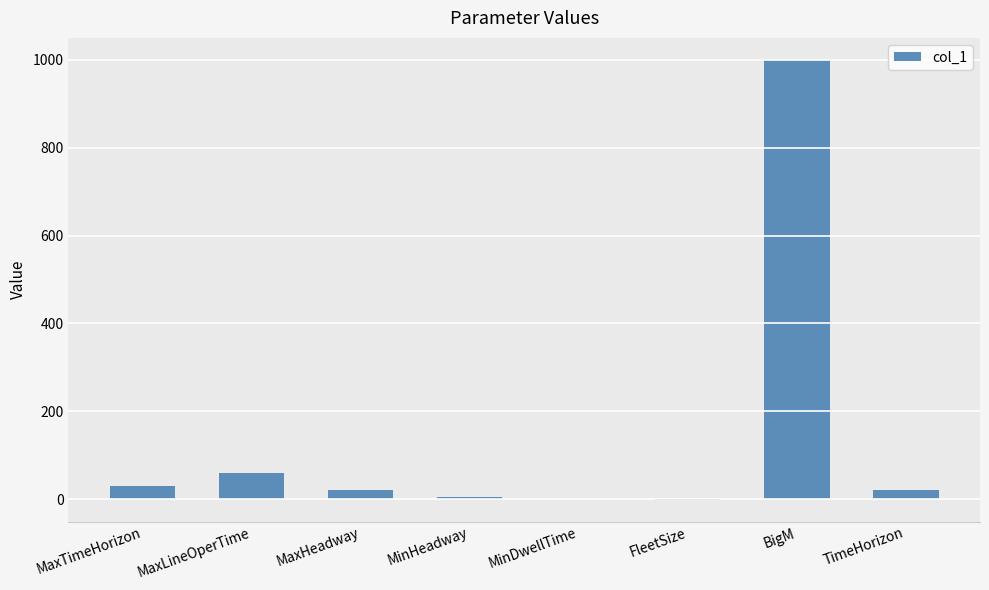

At which label is the value closest to 499?

MaxLineOperTime